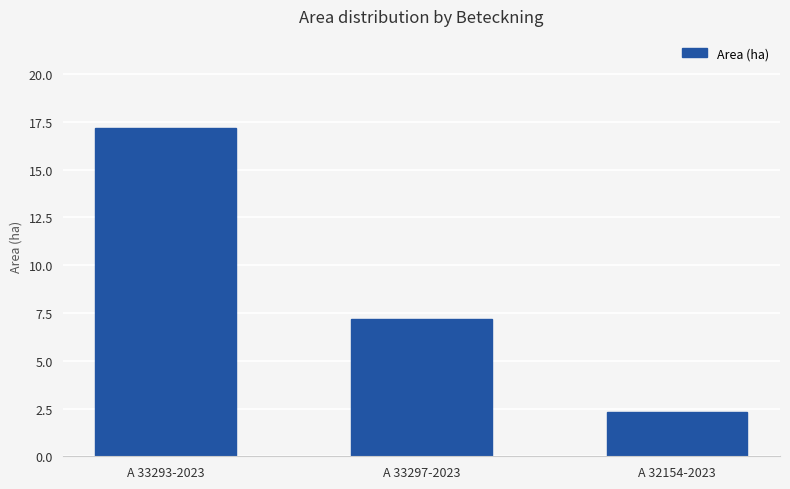

Reading right to left, extract all data points from this chart.

A 32154-2023=2.3	A 33297-2023=7.2	A 33293-2023=17.2